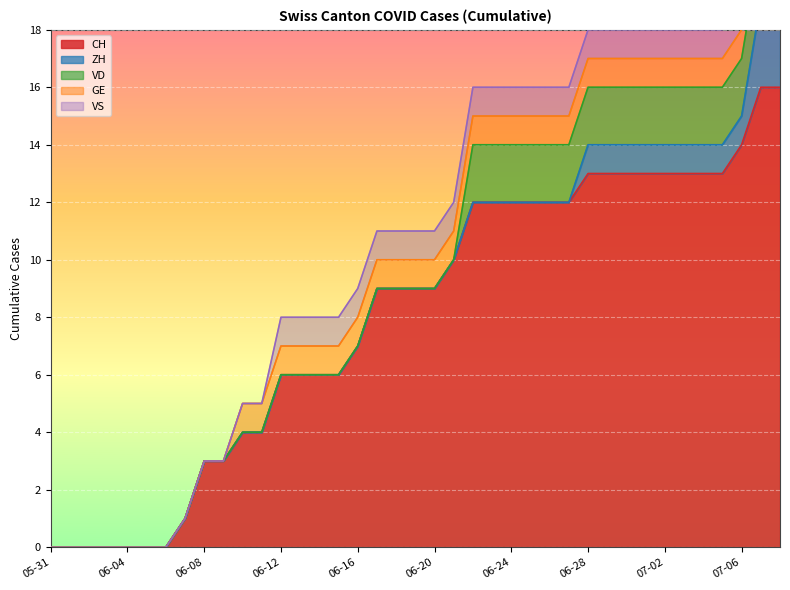

Is it true that ZH equals 2 at 2020-06-22?

False